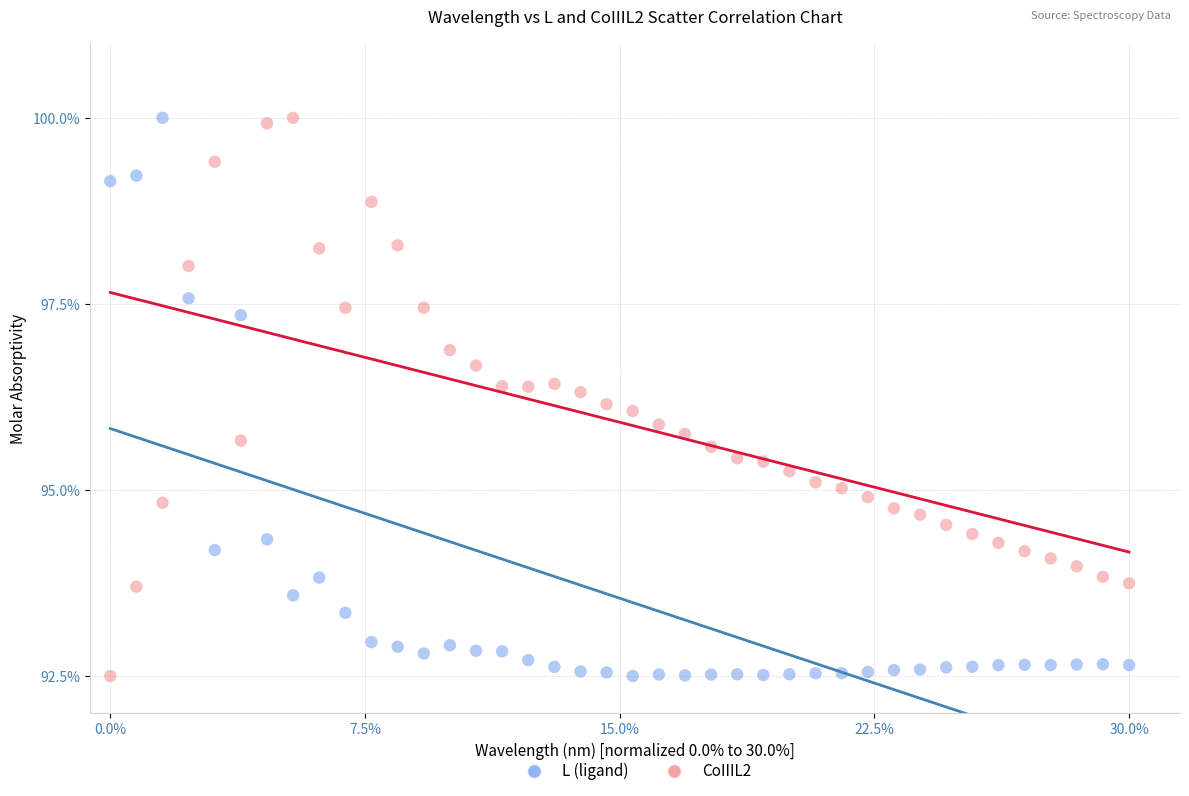

What is the X range (max minus min) for the scatter plot?

1.0